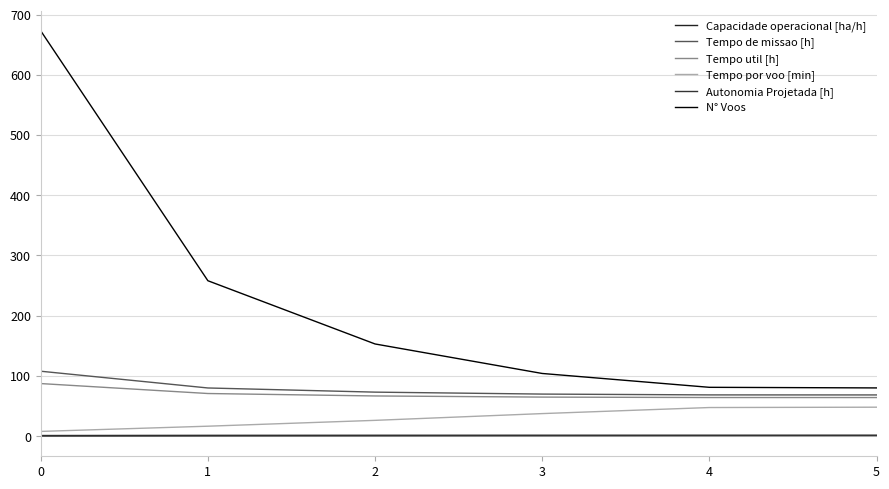

What is the total value across all series at 5?

262.6